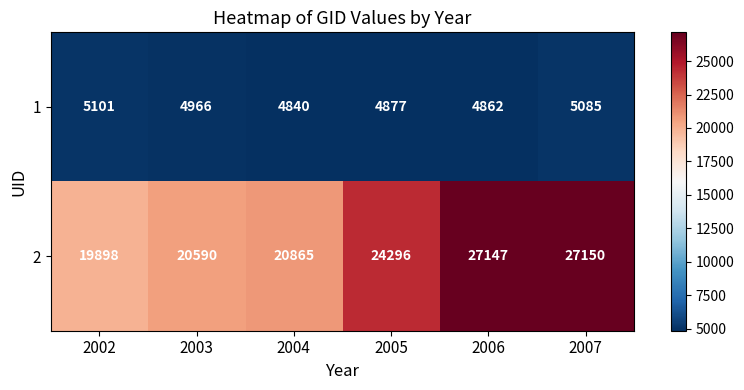

At which category is the sum across all series the highest?

2007